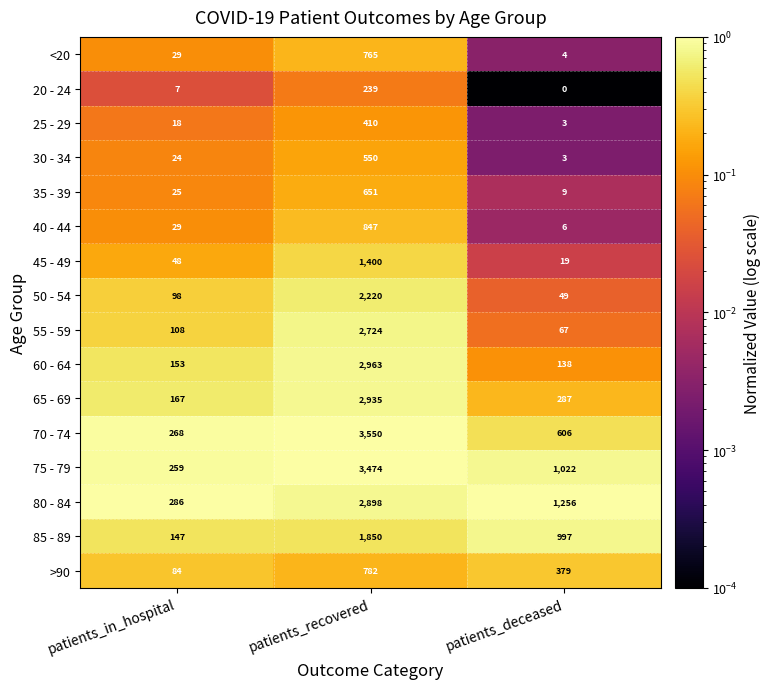

Which series has the largest range (max minus min)?

70 - 74